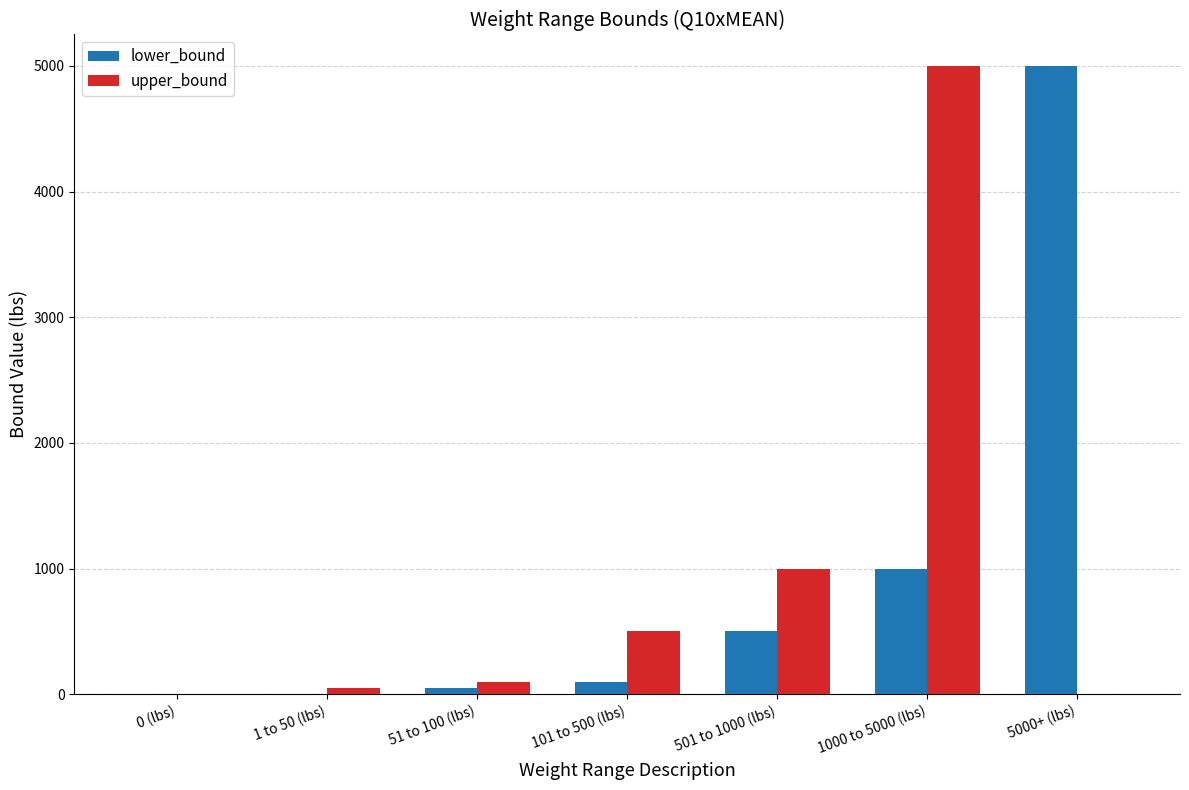

What are all the series names shown in the legend?

lower_bound, upper_bound